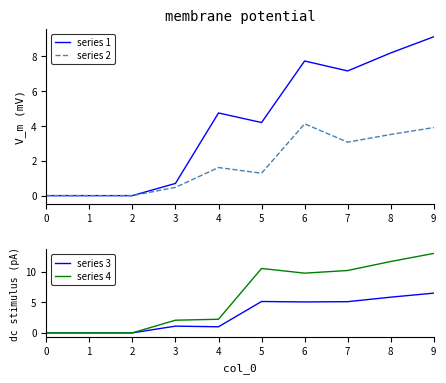

How many series are shown in this chart?

4